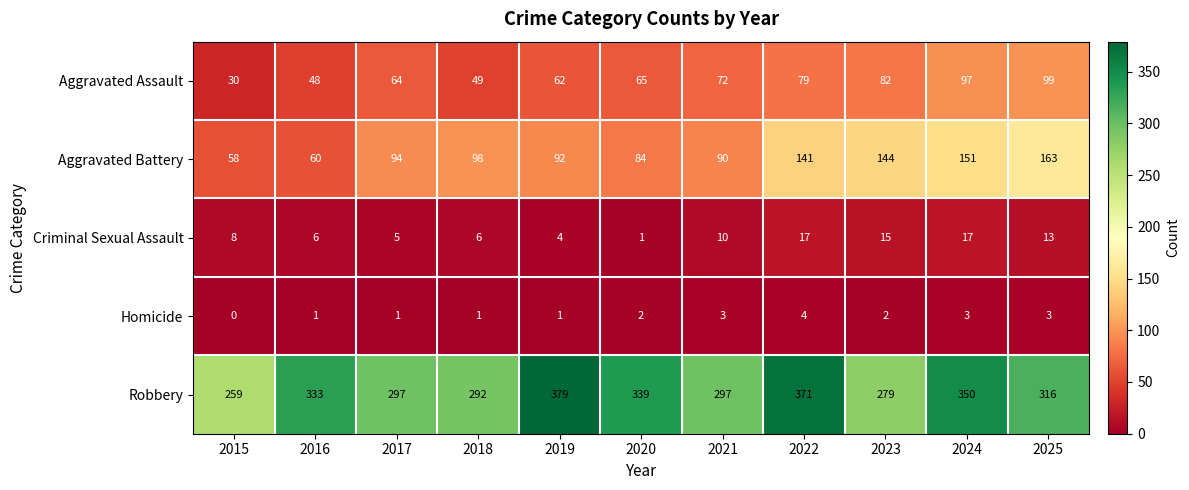

Which series has the largest total across all categories?

Robbery